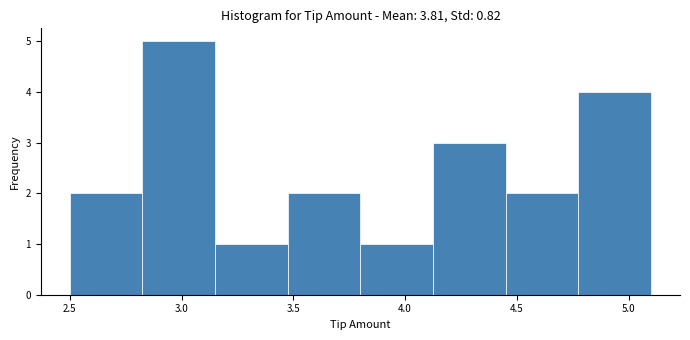

Which range on the x-axis has the tallest bar?

2.825 to 3.150